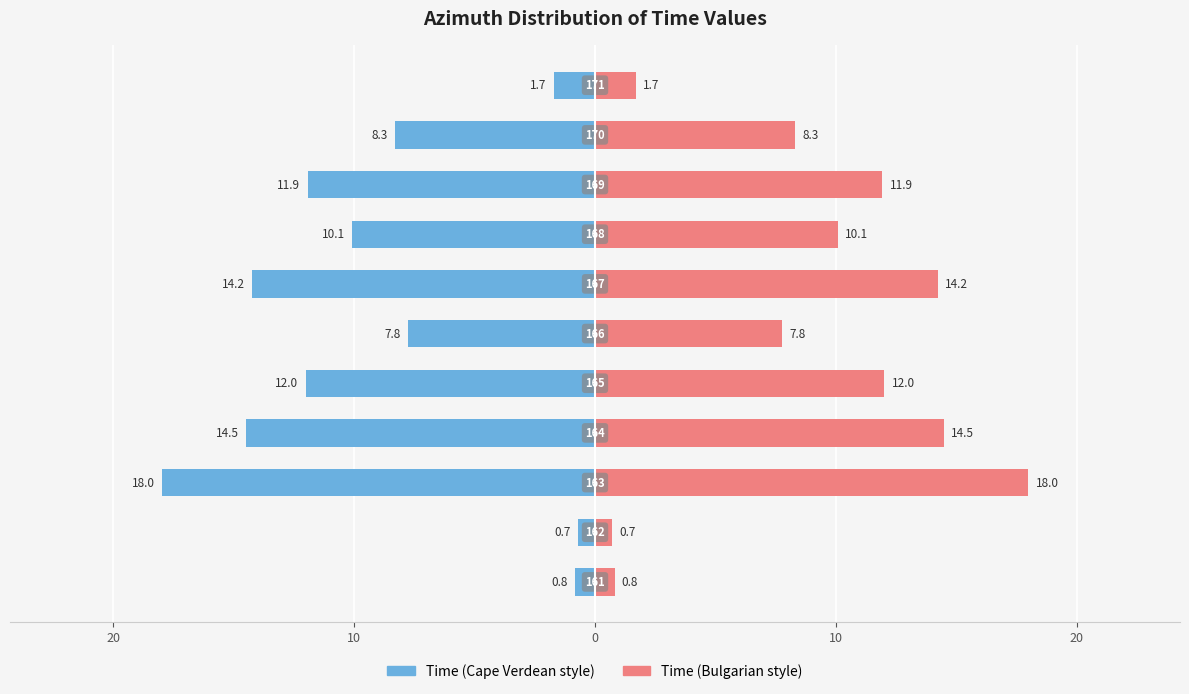

Are the bars grouped side by side (vs. stacked)?

Yes